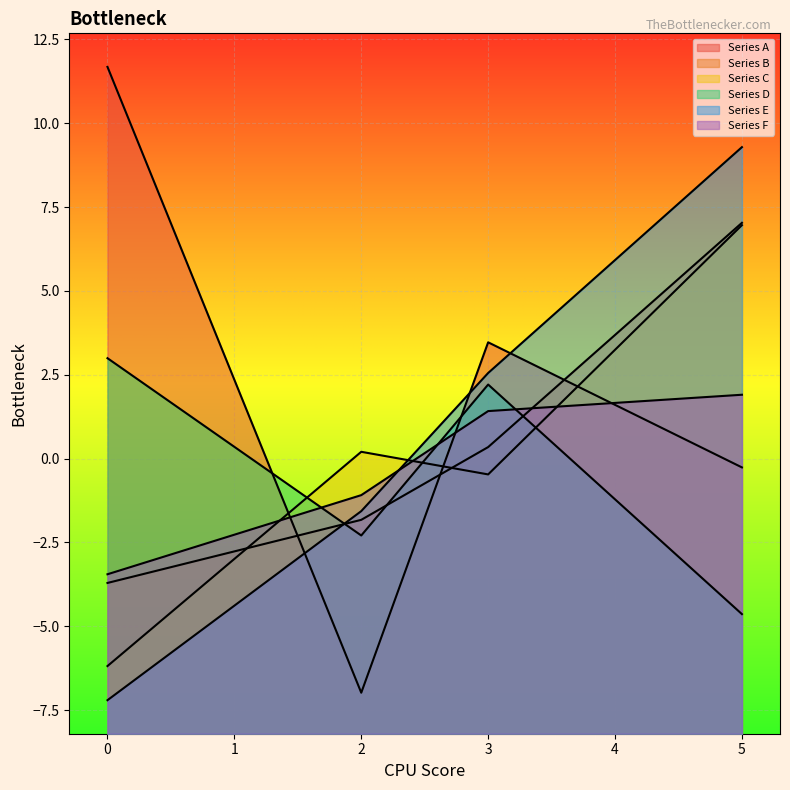

True or false: Series B and Series C cross at least once.

True